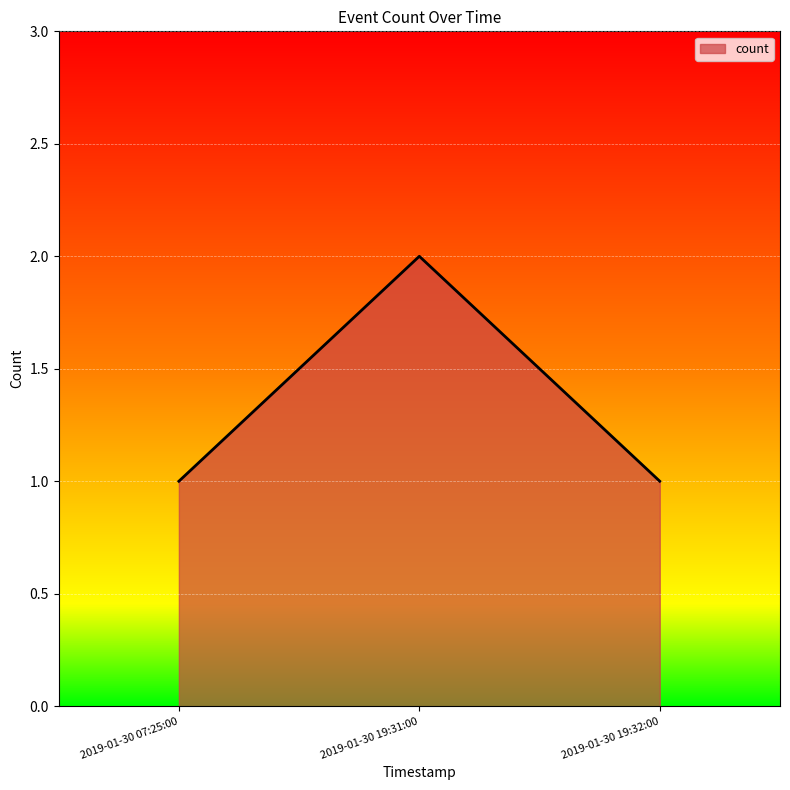

How many categories are shown in the chart?

3